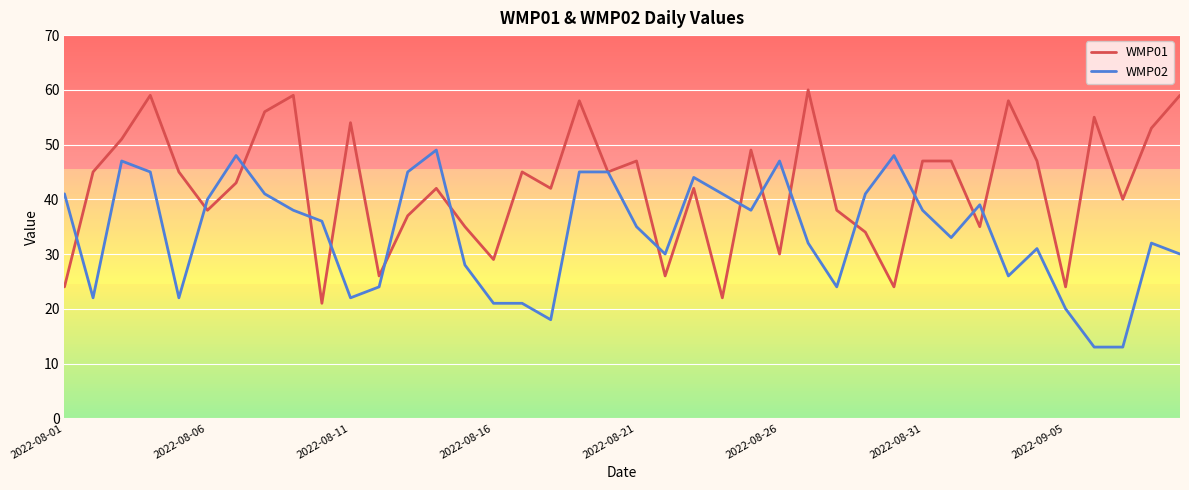

What is the highest value of the WMP01 series?

60